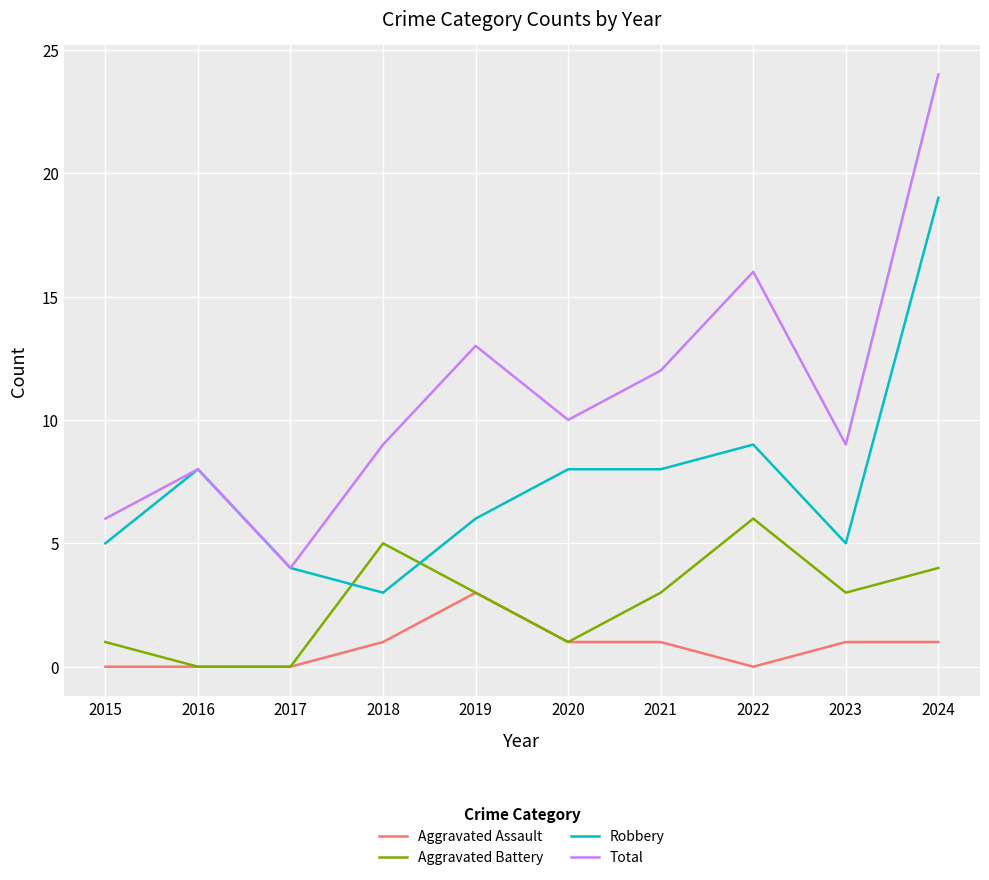

How many lines are shown in the chart?

4